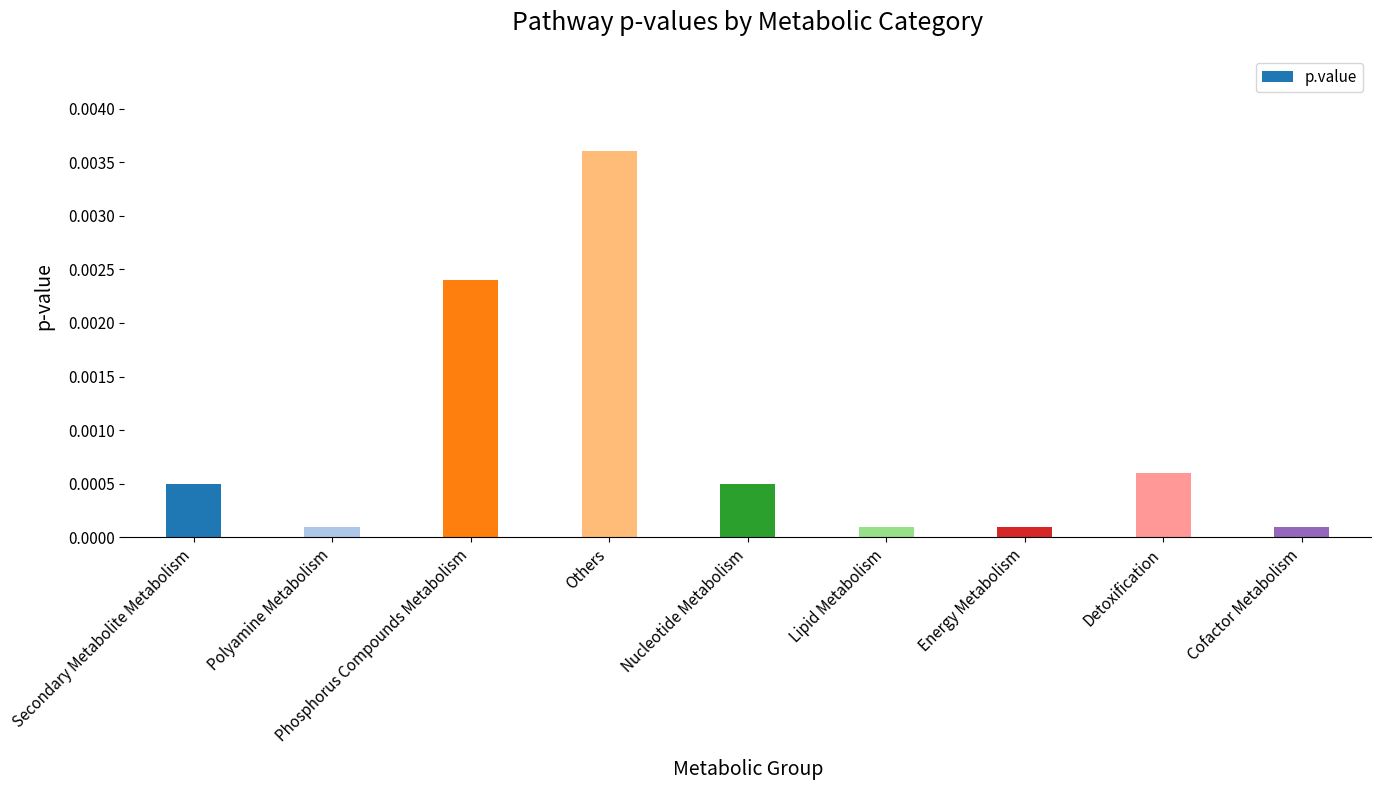

Which has a higher value, Secondary Metabolite Metabolism or Phosphorus Compounds Metabolism?

Phosphorus Compounds Metabolism